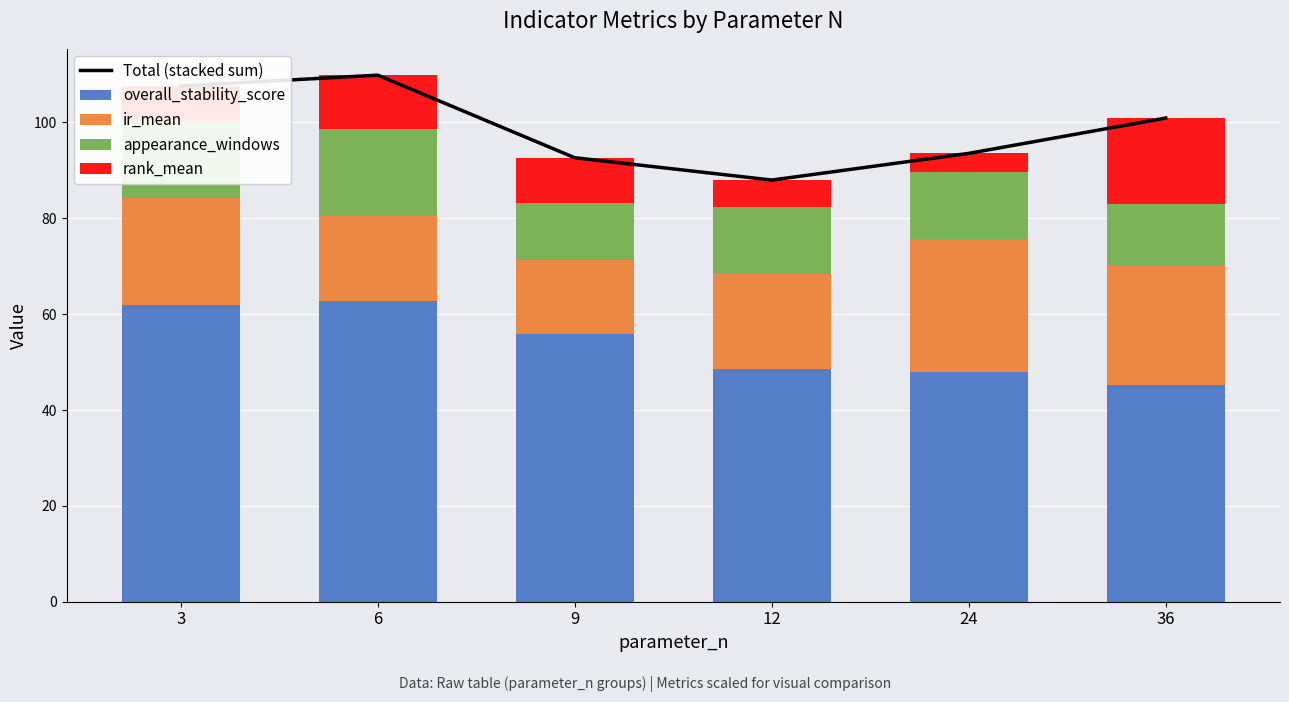

Where is overall_stability_score nearest to the value 54?

9